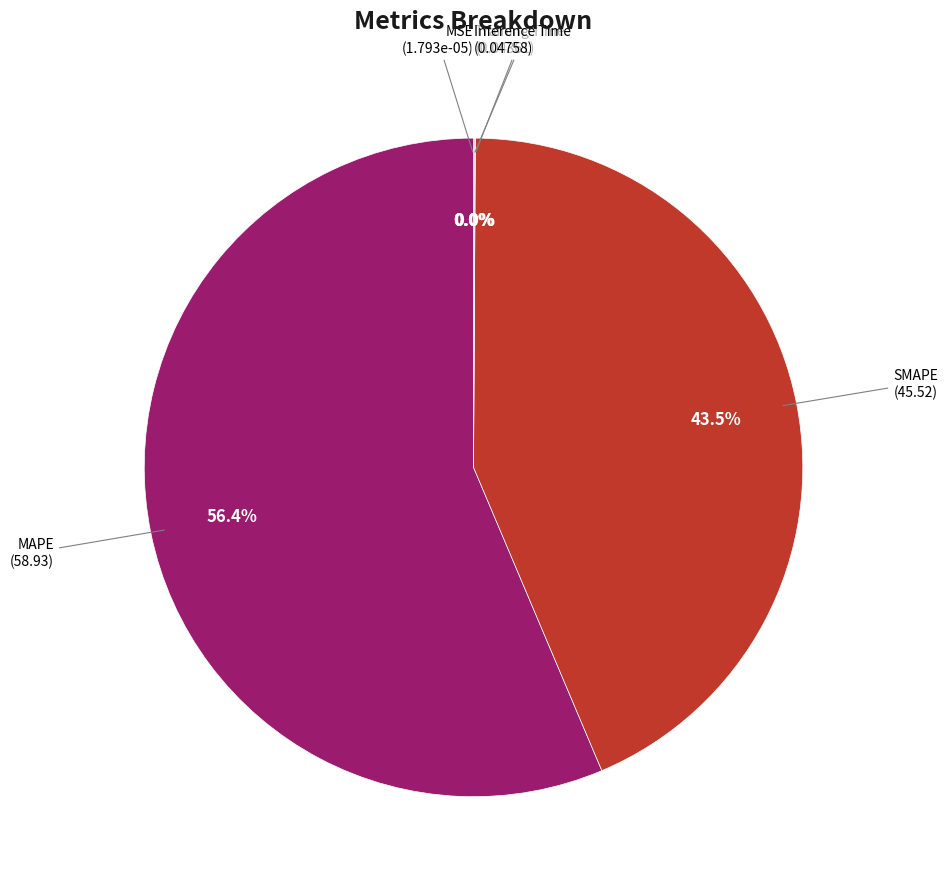

Is there any slice that represents more than half of the pie?

Yes